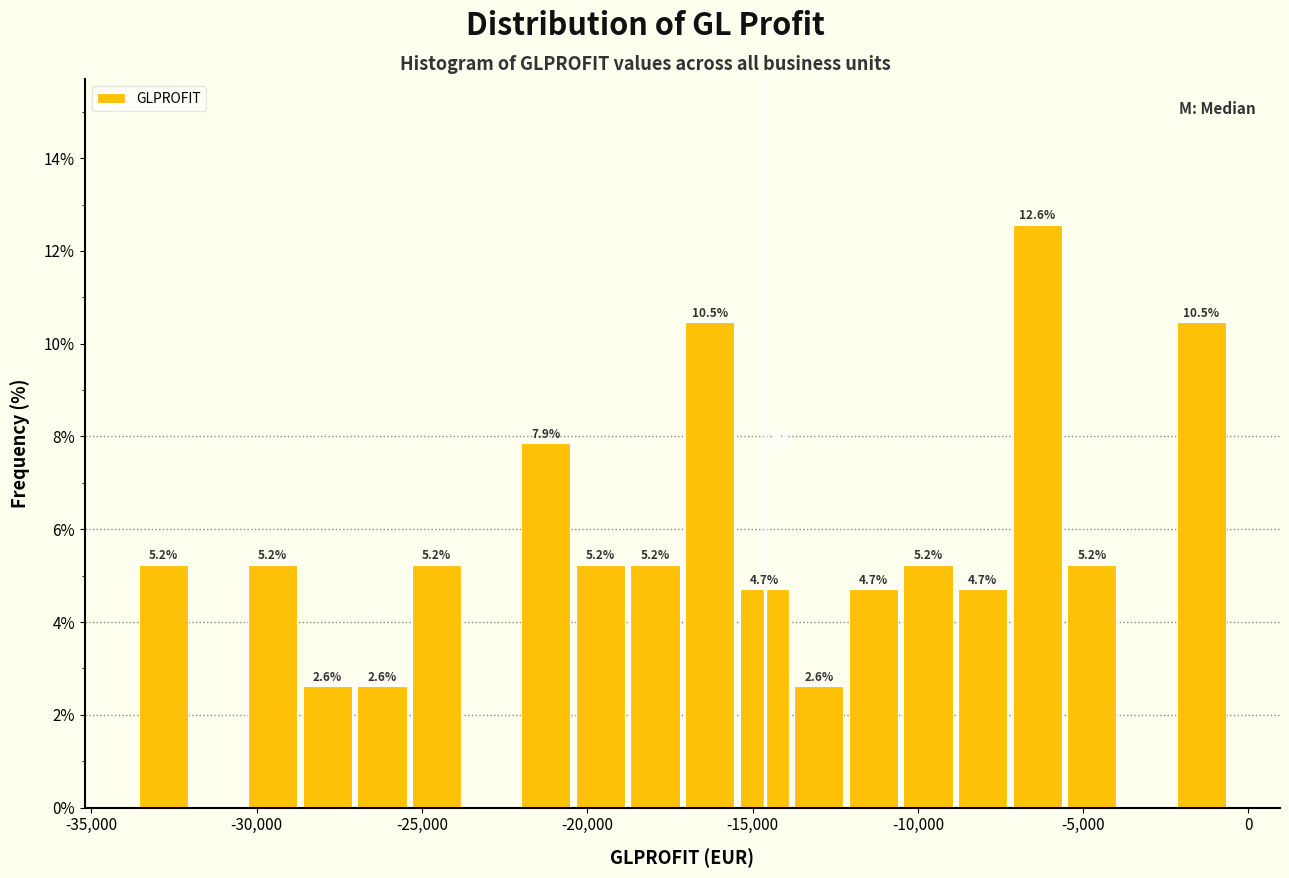

Around what value on the x-axis is the tallest bar? Give the approximate position of its centre, as read against the axis.

-6500